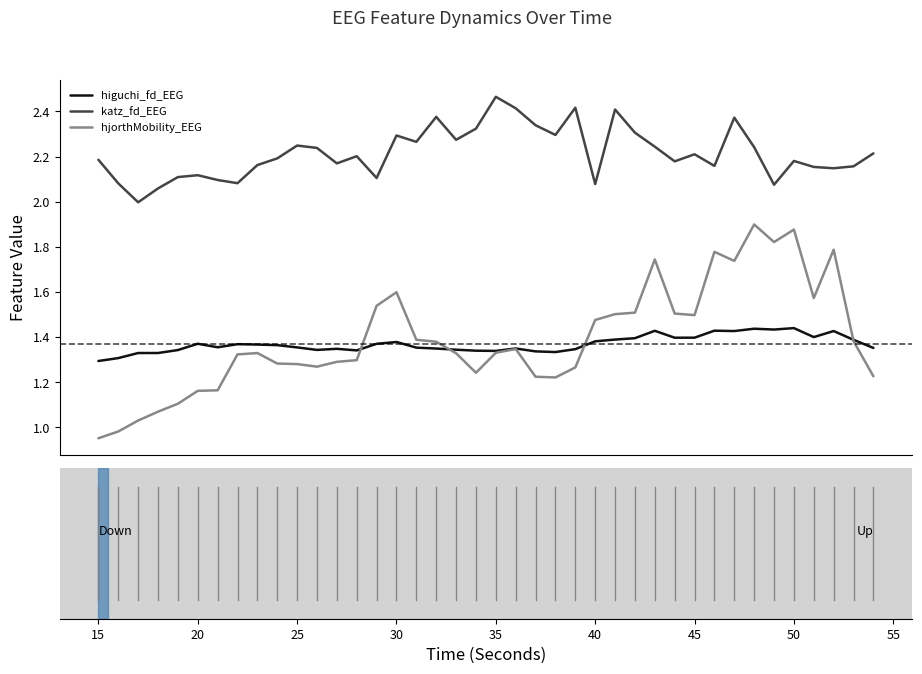

What is the minimum value for katz_fd_EEG?

2.0